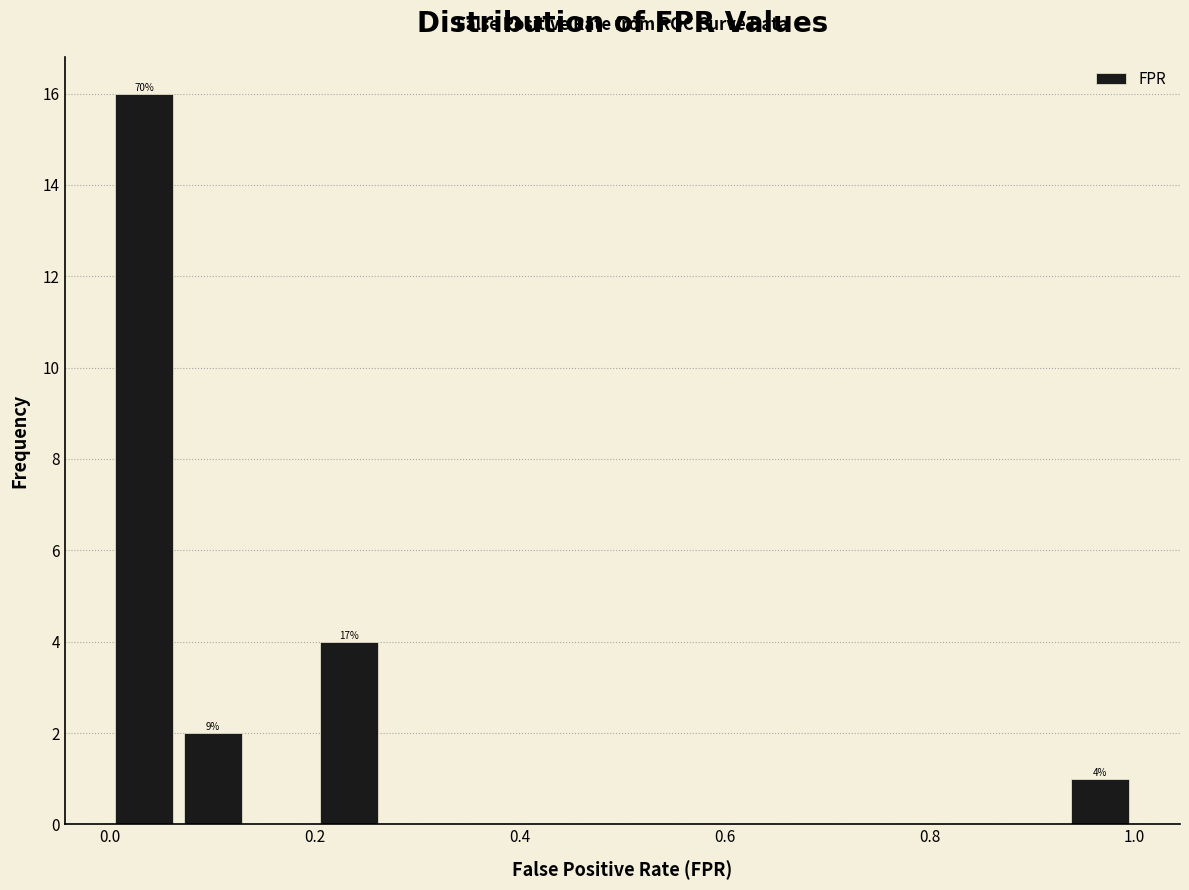

Around what value on the x-axis is the tallest bar? Give the approximate position of its centre, as read against the axis.

0.04